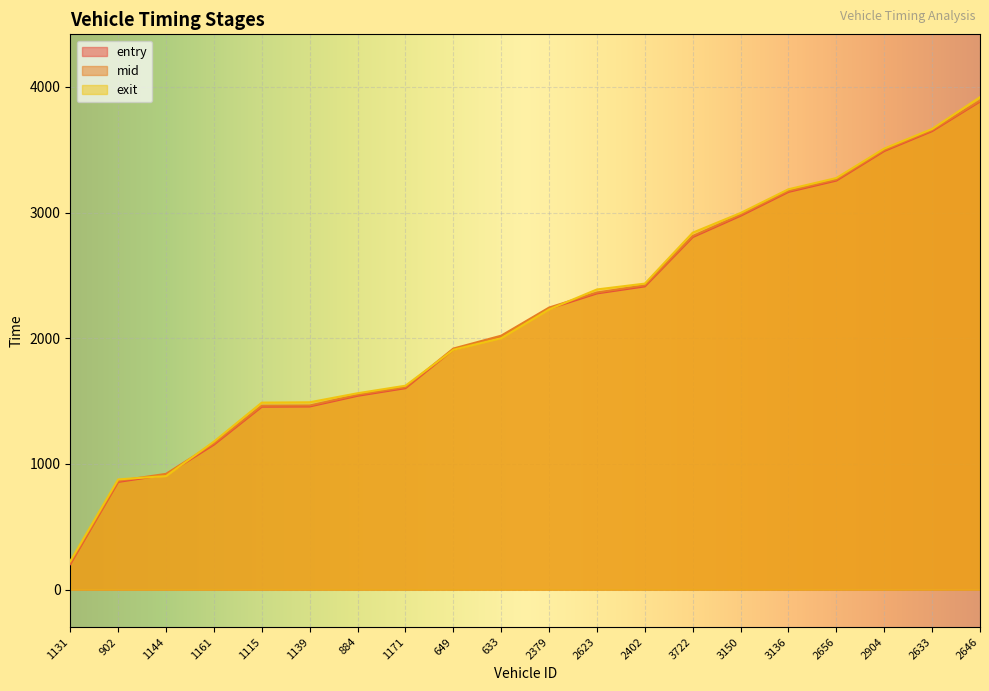

The entry series shows 1603.5 at 1171. True or false?

True